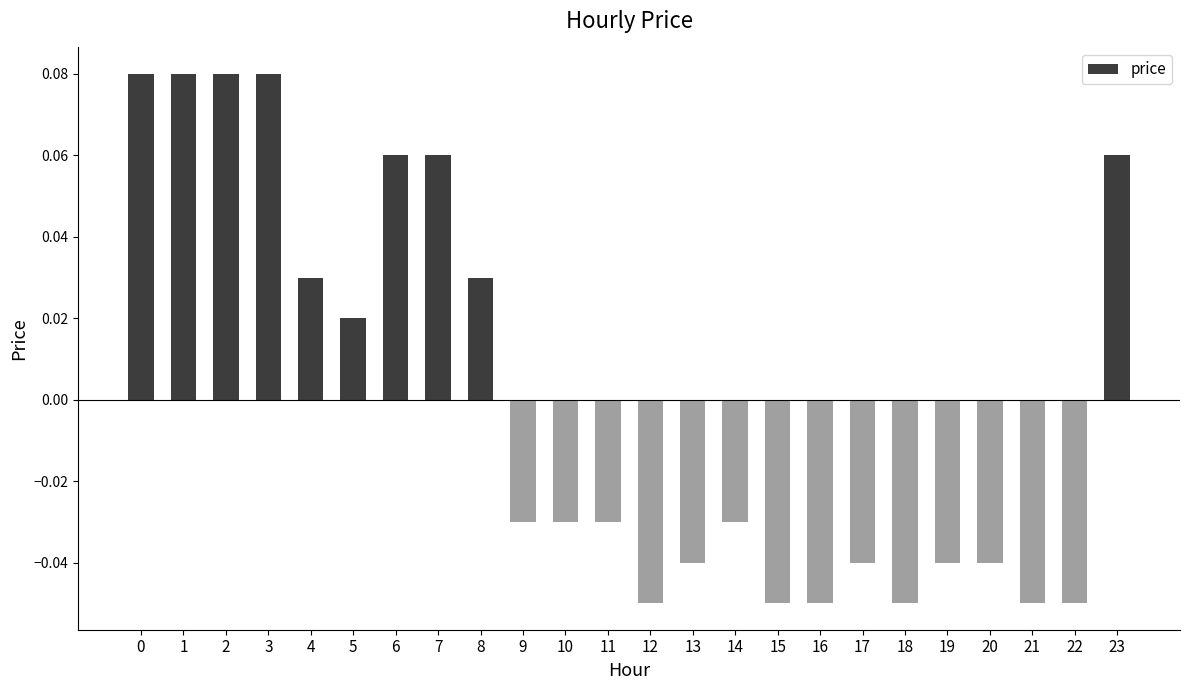

At which label is the value closest to 0?

5